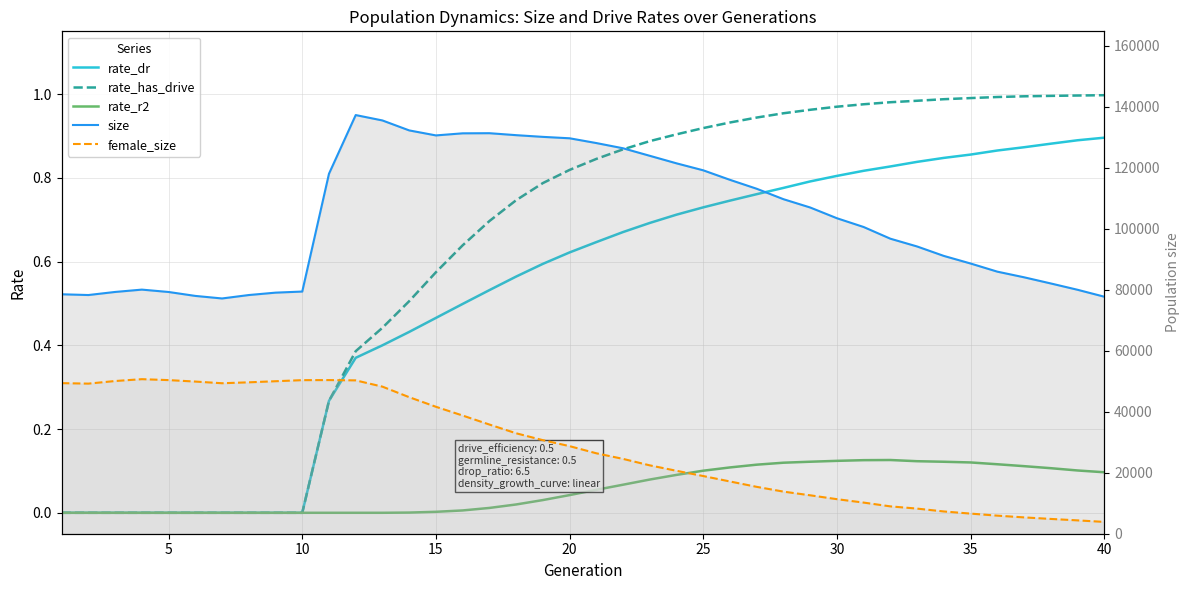

Reading left to right, extract all data points from this chart.

rate_dr: 0.0	0.0	0.0	0.0	0.0	0.0	0.0	0.0	0.0	0.0	0.3	0.4	0.4	0.4	0.5	0.5	0.5	0.6	0.6	0.6	0.6	0.7	0.7	0.7	0.7	0.7	0.8	0.8	0.8	0.8	0.8	0.8	0.8	0.8	0.9	0.9	0.9	0.9	0.9	0.9
rate_has_drive: 0.0	0.0	0.0	0.0	0.0	0.0	0.0	0.0	0.0	0.0	0.3	0.4	0.4	0.5	0.6	0.6	0.7	0.7	0.8	0.8	0.8	0.9	0.9	0.9	0.9	0.9	0.9	1.0	1.0	1.0	1.0	1.0	1.0	1.0	1.0	1.0	1.0	1.0	1.0	1.0
rate_r2: 0.0	0.0	0.0	0.0	0.0	0.0	0.0	0.0	0.0	0.0	0.0	0.0	0.0	0.0	0.0	0.0	0.0	0.0	0.0	0.0	0.1	0.1	0.1	0.1	0.1	0.1	0.1	0.1	0.1	0.1	0.1	0.1	0.1	0.1	0.1	0.1	0.1	0.1	0.1	0.1
size: 78521.0	78273.0	79283.0	80050.0	79272.0	77985.0	77147.0	78271.0	79055.0	79414.0	118045.0	137288.0	135521.0	132260.0	130615.0	131301.0	131342.0	130700.0	130140.0	129675.0	128112.0	126400.0	123931.0	121461.0	119171.0	116048.0	113124.0	109704.0	106981.0	103461.0	100582.0	96746.0	94197.0	91100.0	88613.0	85942.0	84093.0	82072.0	80002.0	77731.0
female_size: 49377.0	49221.0	50075.0	50680.0	50375.0	49897.0	49347.0	49647.0	50007.0	50361.0	50381.0	50288.0	48227.0	44778.0	41630.0	38757.0	35807.0	32943.0	30681.0	28721.0	26379.0	24538.0	22421.0	20636.0	18915.0	17136.0	15372.0	13807.0	12599.0	11330.0	10212.0	8968.0	8238.0	7300.0	6601.0	5928.0	5355.0	4853.0	4376.0	3879.0